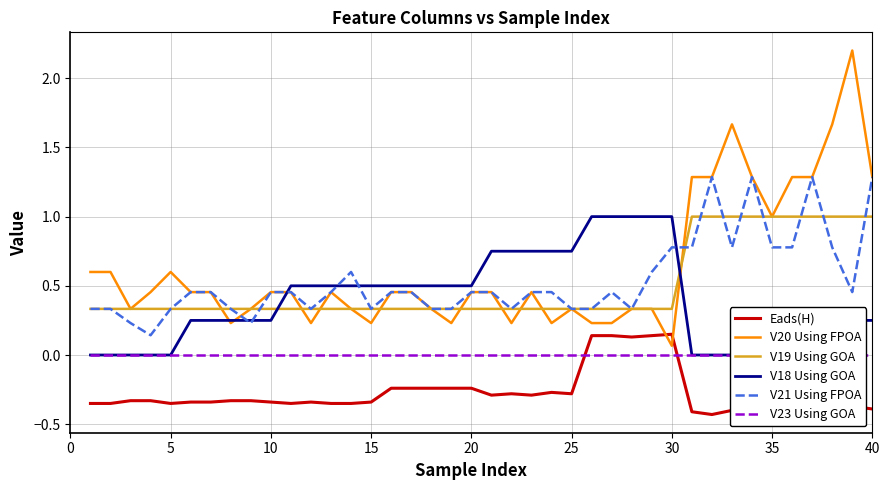

True or false: Eads(H) and V19 Using GOA cross at least once.

False